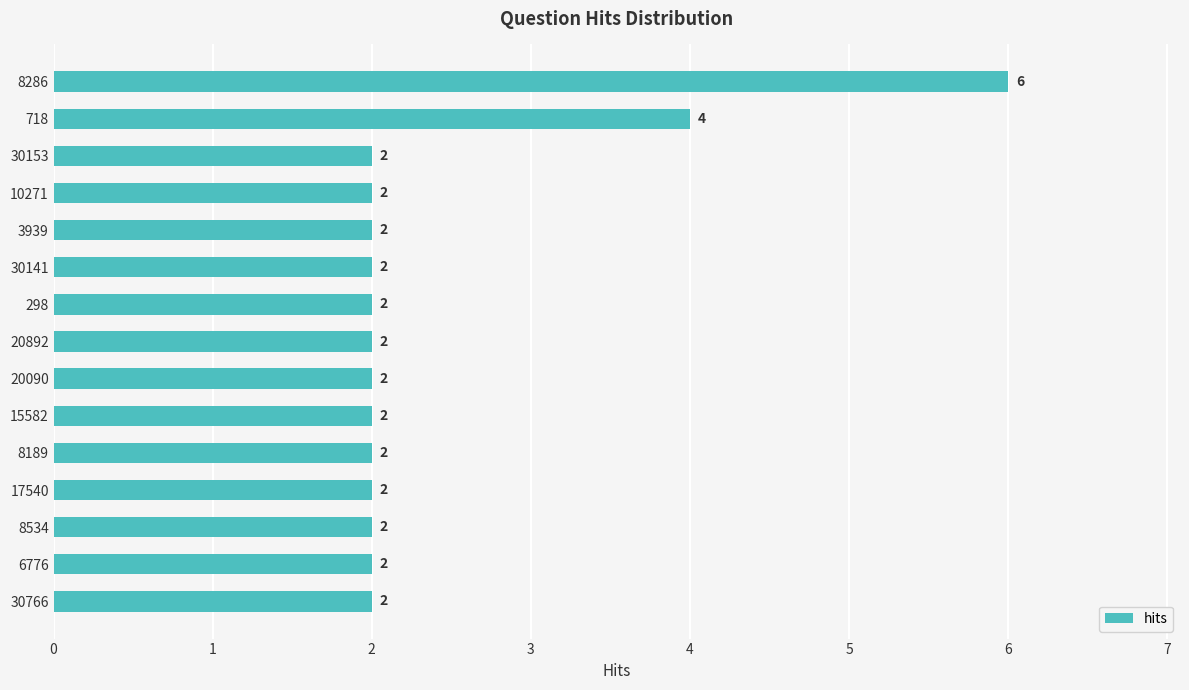

Which category has the highest value across all series?

8286